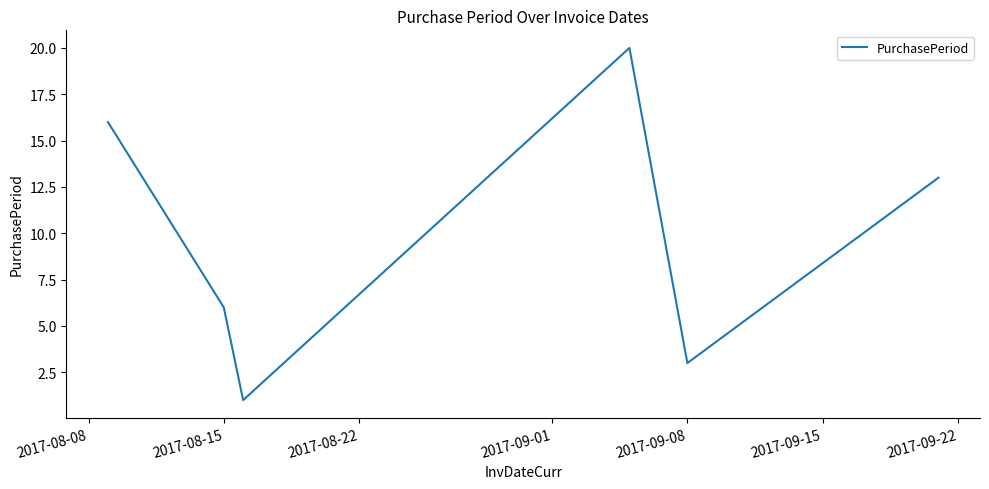

How many interior local valleys (lower than both neighbors) does the data have?

2